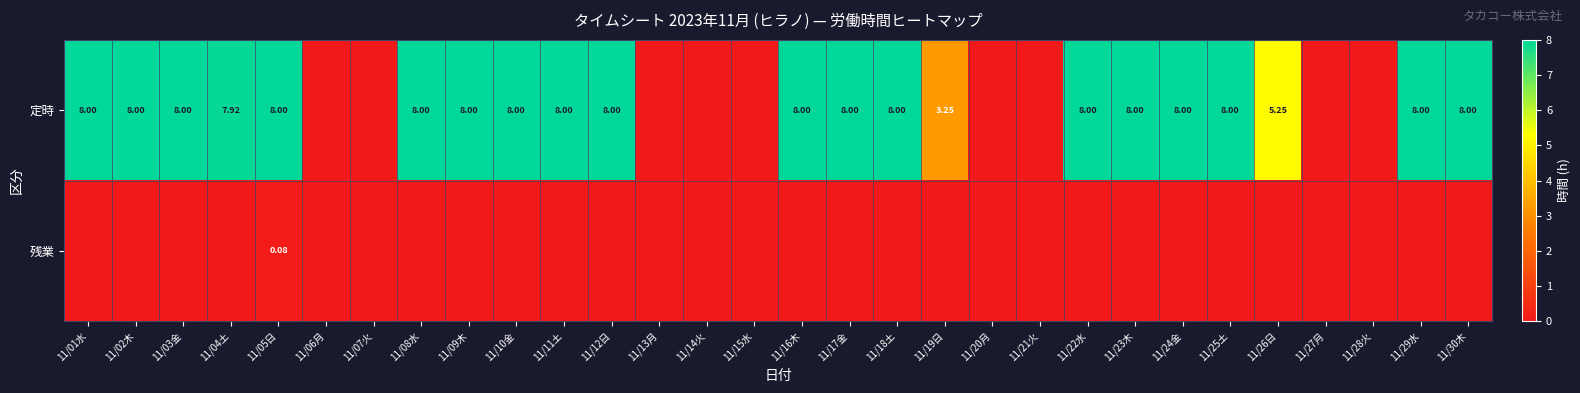

What is the difference between the maximum and minimum values in the 残業 series?

0.1